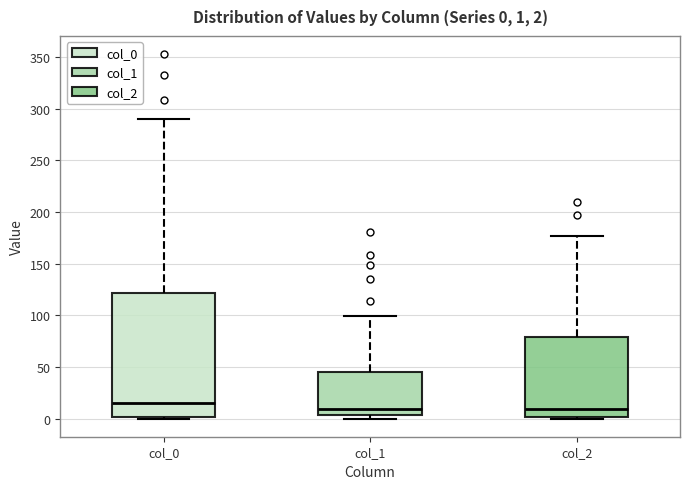

Which box is the tallest, from its lower edge to its upper edge?

col_0